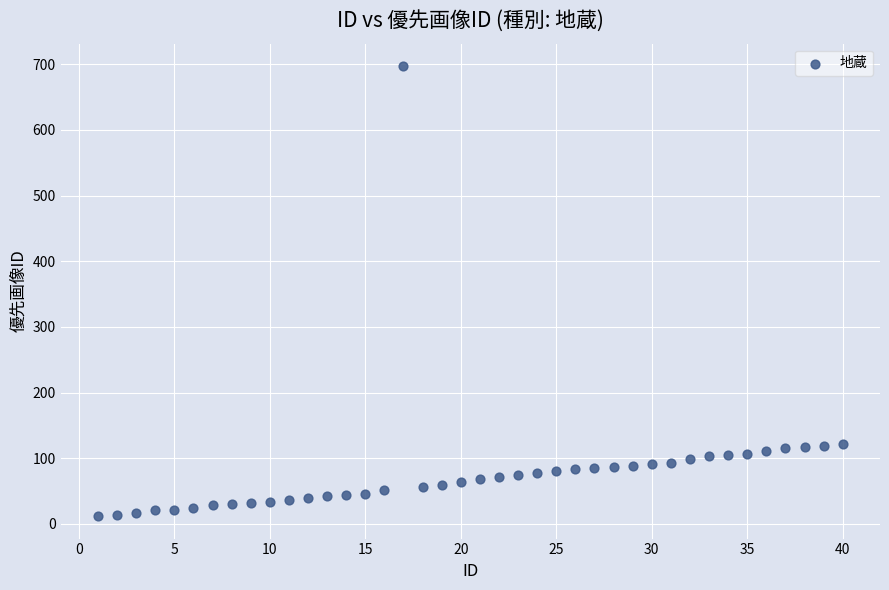

What is the range of X values (max minus min)?

39